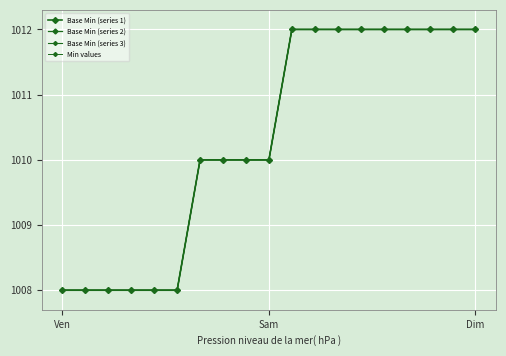

Is this an area chart (filled region under the line)?

No